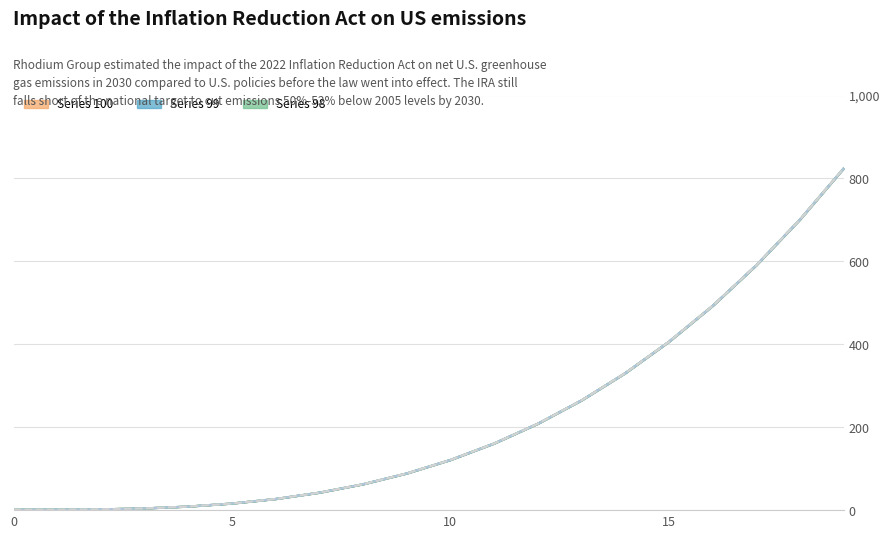

True or false: Series 95 has a value of 264.6 at 13.

True